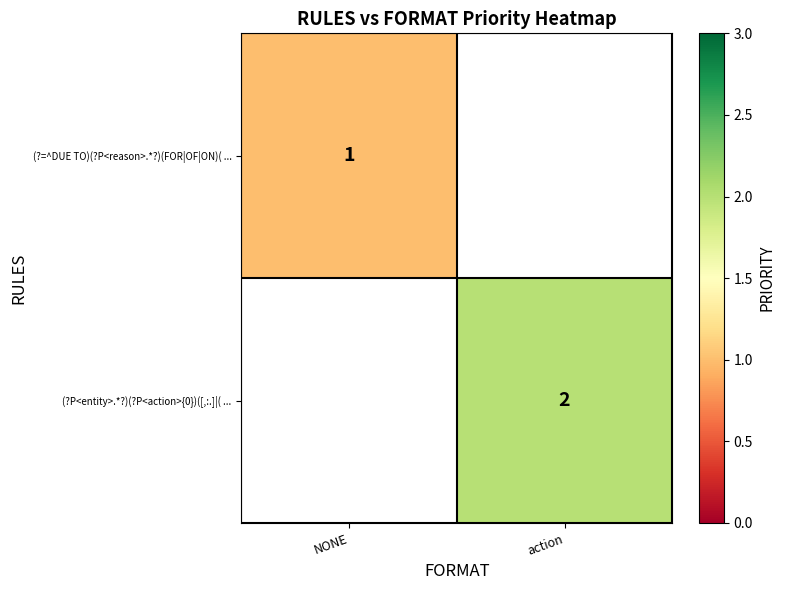

Between action and NONE, which is larger?

NONE